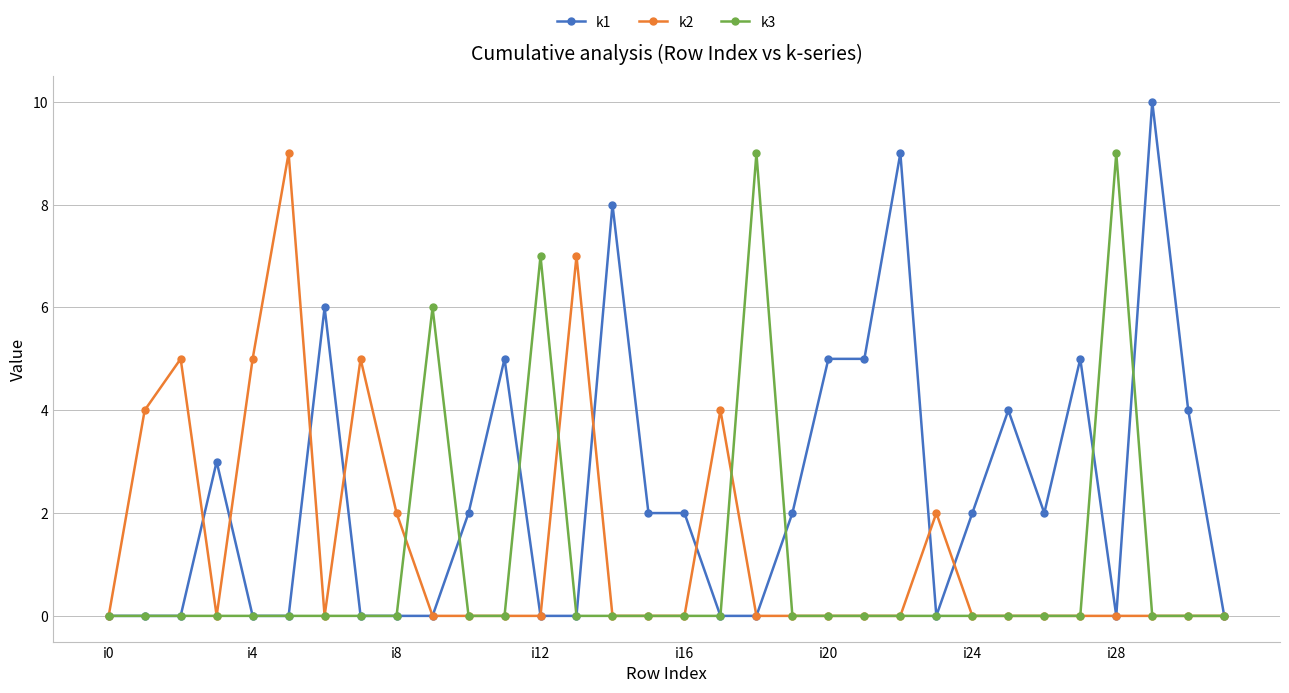

Reading left to right, transcribe all the data shown in this chart.

k1: 0	0	0	3	0	0	6	0	0	0	2	5	0	0	8	2	2	0	0	2	5	5	9	0	2	4	2	5	0	10	4	0
k2: 0	4	5	0	5	9	0	5	2	0	0	0	0	7	0	0	0	4	0	0	0	0	0	2	0	0	0	0	0	0	0	0
k3: 0	0	0	0	0	0	0	0	0	6	0	0	7	0	0	0	0	0	9	0	0	0	0	0	0	0	0	0	9	0	0	0